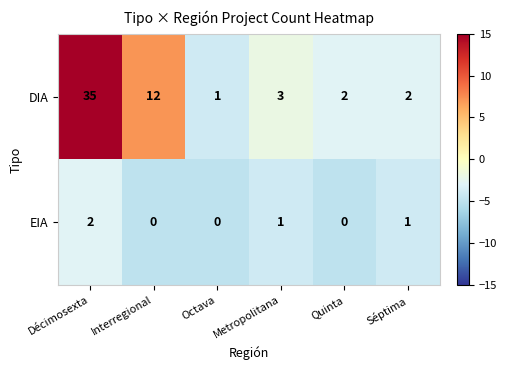

The DIA series shows 2 at Octava. True or false?

False